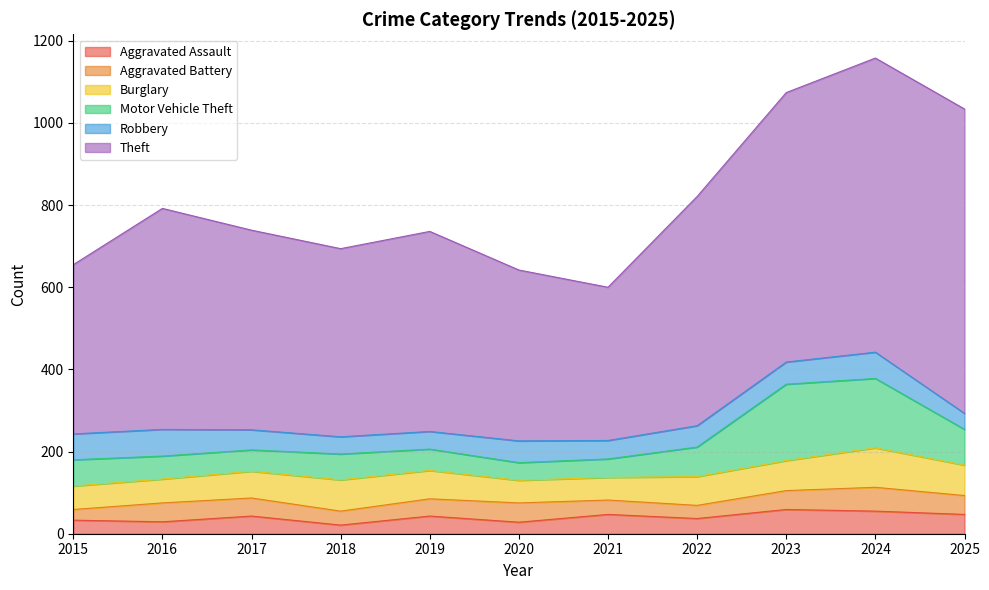

What are all the series names shown in the legend?

Aggravated Assault, Aggravated Battery, Burglary, Motor Vehicle Theft, Robbery, Theft